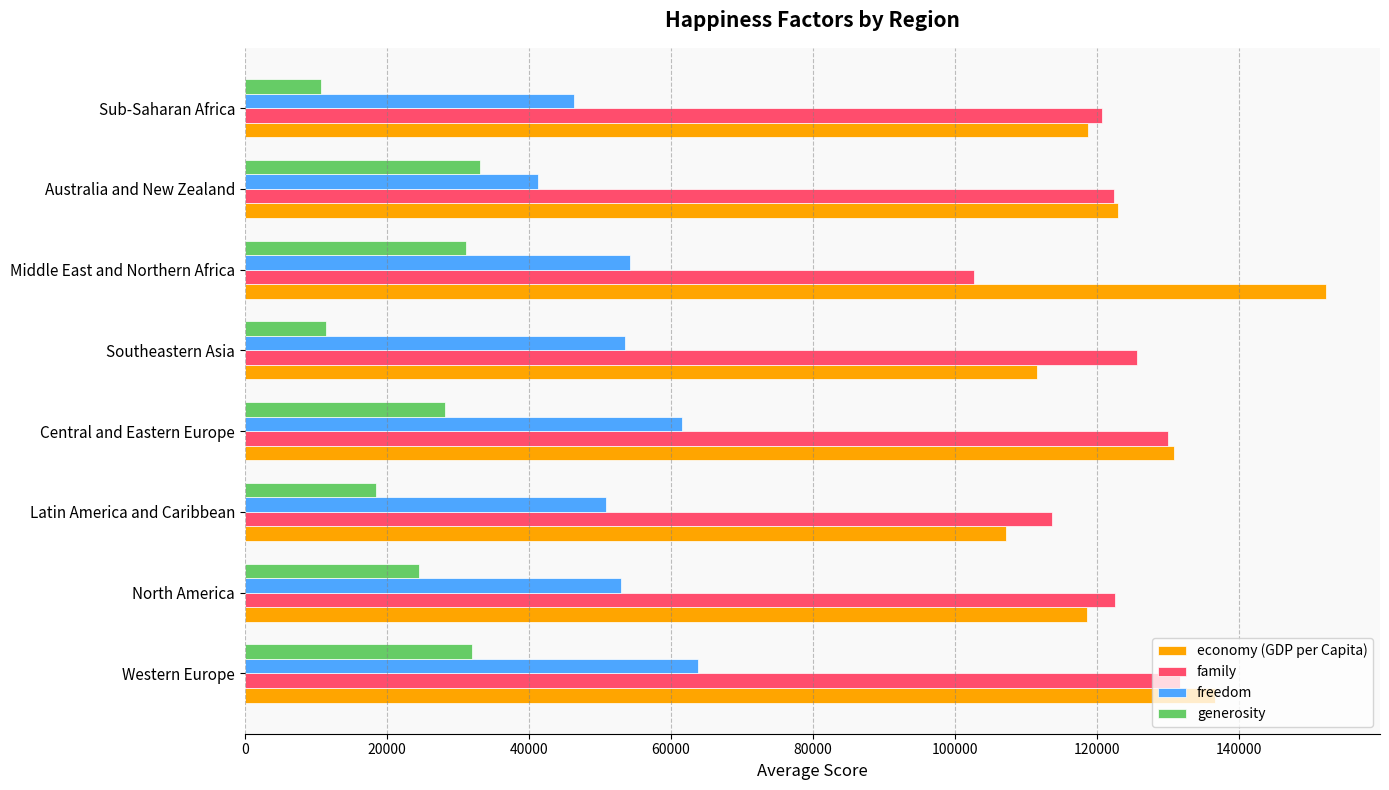

What is the difference between the highest and lowest values at Western Europe?

104617